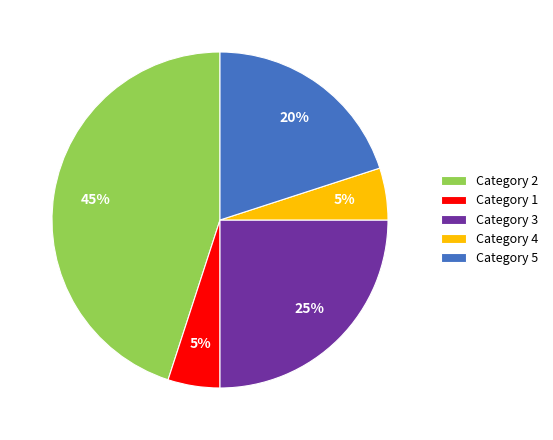

What is the ratio of the value at Category 2 to the value at Category 3?

1.8